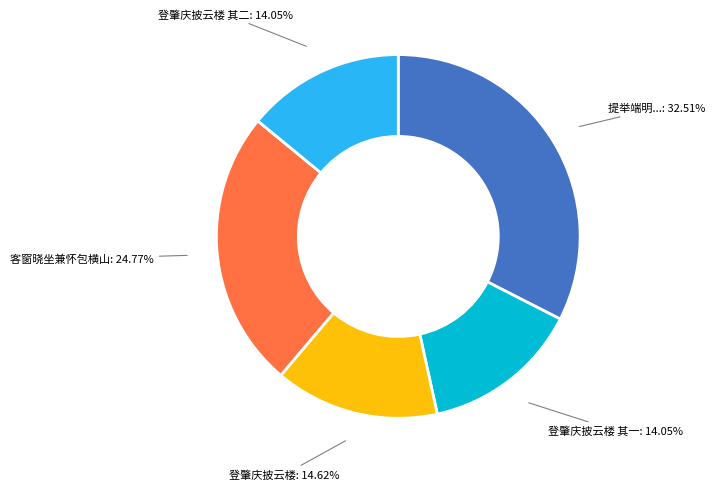

Is there a majority slice in this chart?

No